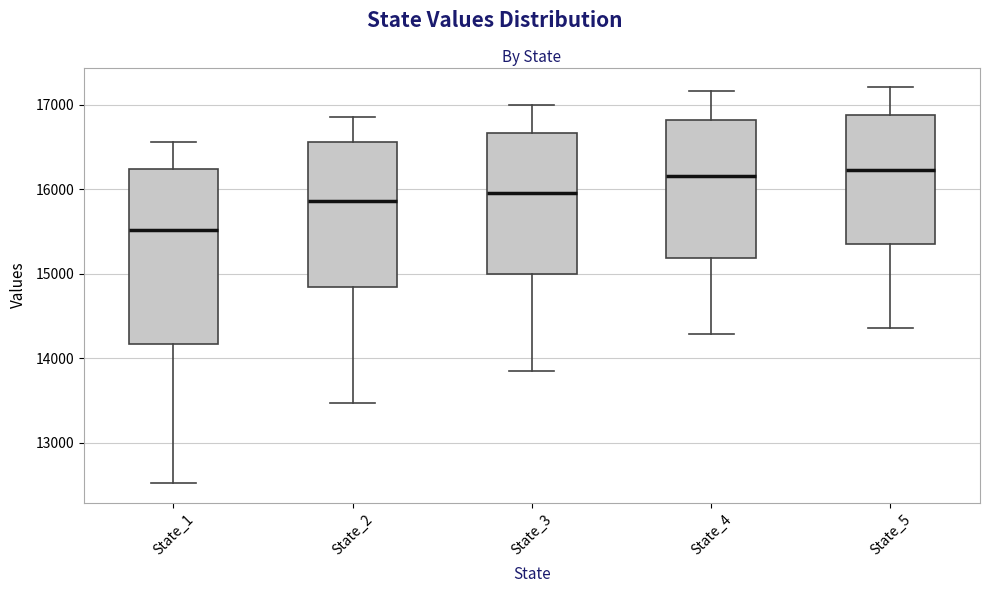

Comparing the boxes themselves (not the whiskers), which one is the tallest?

State_1